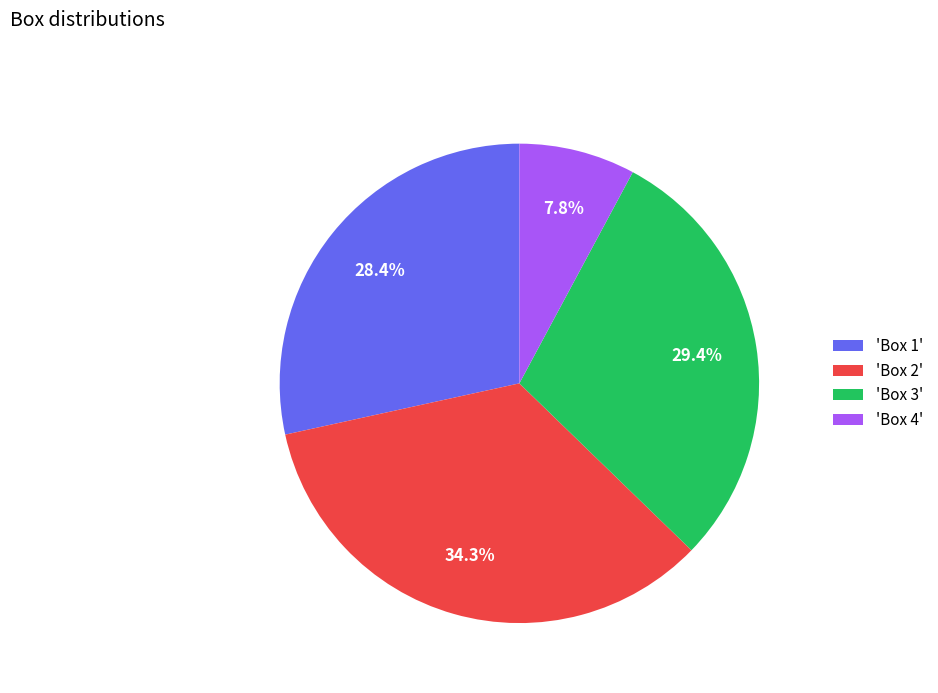

How many segments does this pie chart have?

4